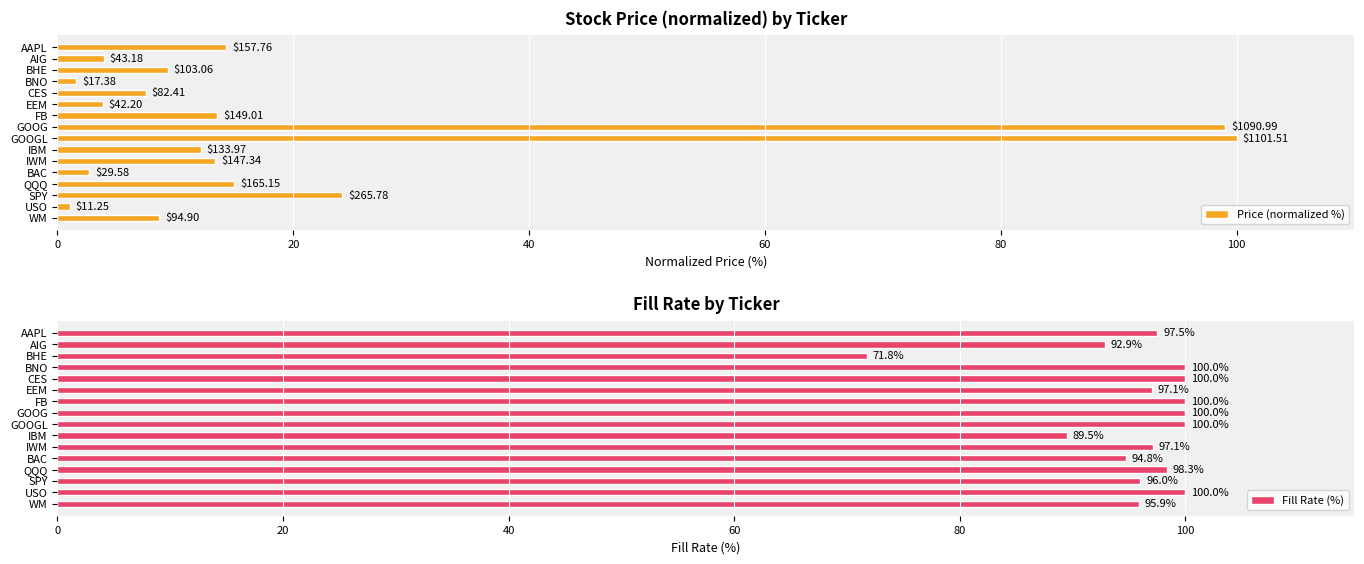

True or false: Fill Rate (%) has a value of 61.9 at IWM.

False